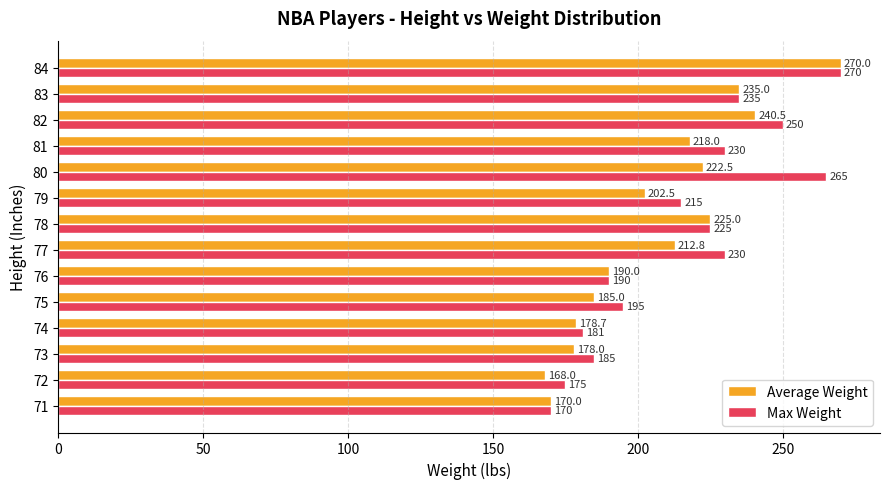

Where is Average Weight nearest to the value 219?

81